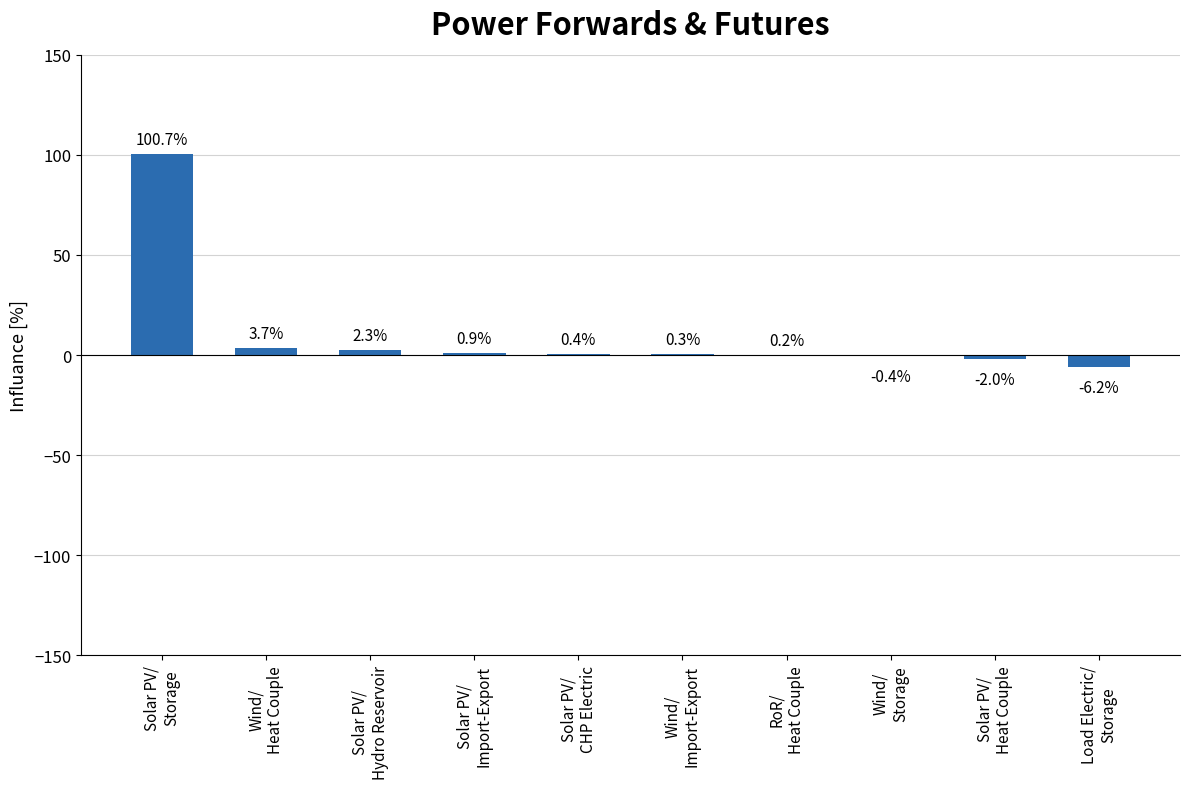

What is the sum of all values?

99.9